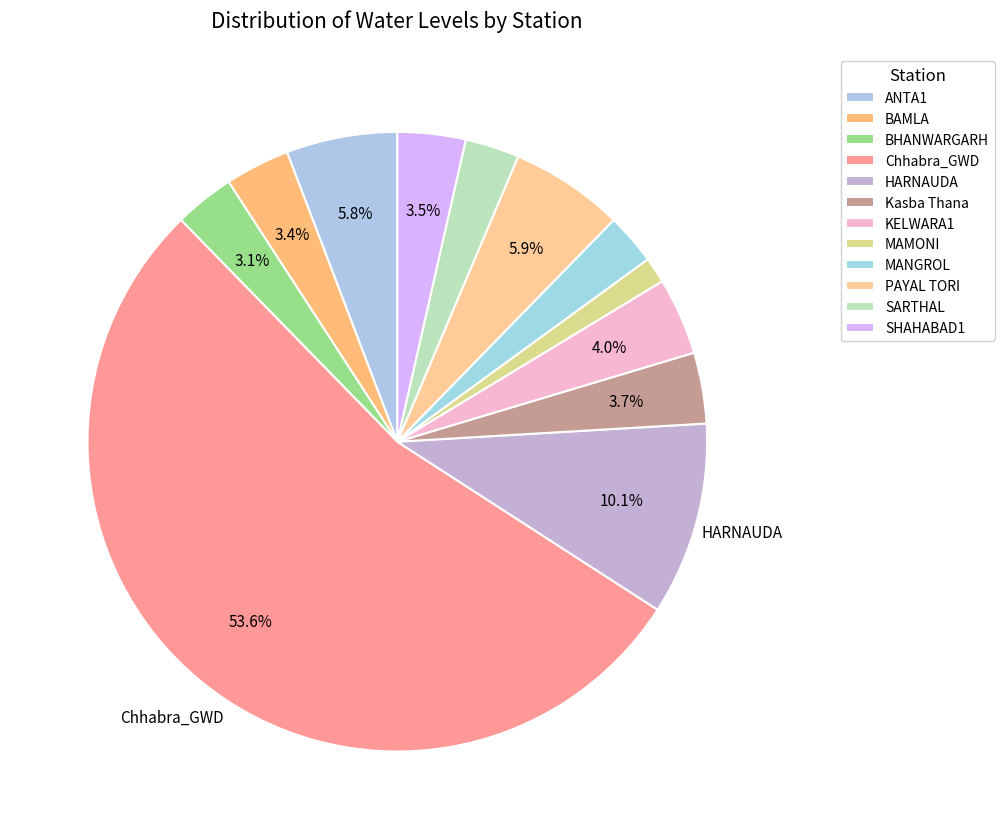

How many slices are in this pie chart?

12